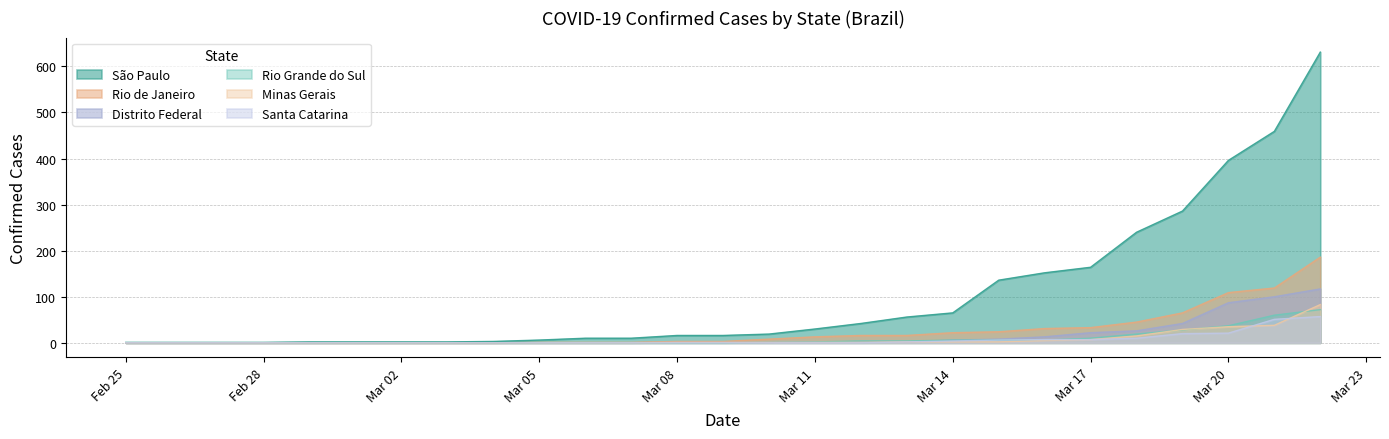

What value does the São Paulo series have at 2020-03-07, to the nearest 10?

10